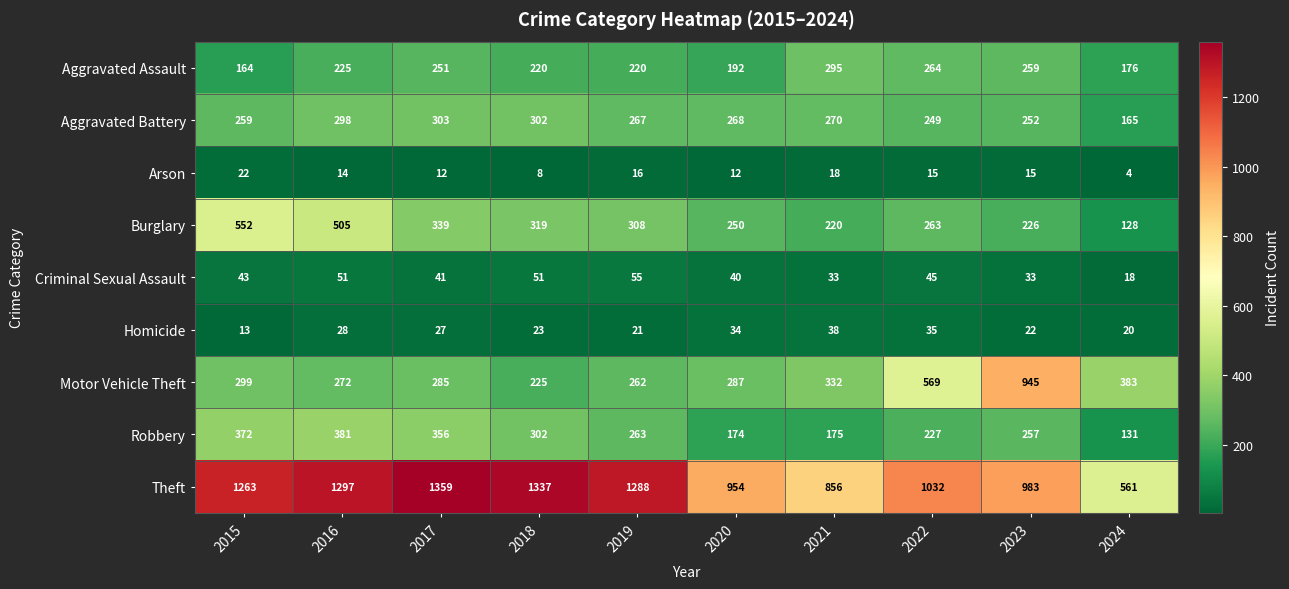

What is the total value across all series at 2016?

3071